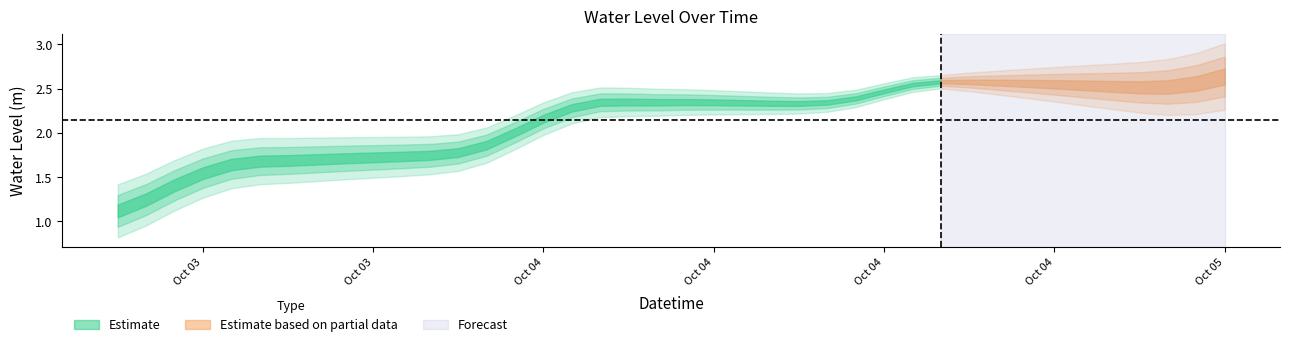

Reading left to right, transcribe all the data shown in this chart.

1.1	1.2	1.4	1.5	1.6	1.7	1.7	1.7	1.7	1.7	1.7	1.7	1.8	1.9	2.0	2.2	2.3	2.3	2.3	2.3	2.3	2.3	2.3	2.3	2.3	2.3	2.4	2.5	2.5	2.6	2.6	2.6	2.6	2.5	2.5	2.5	2.5	2.5	2.6	2.6